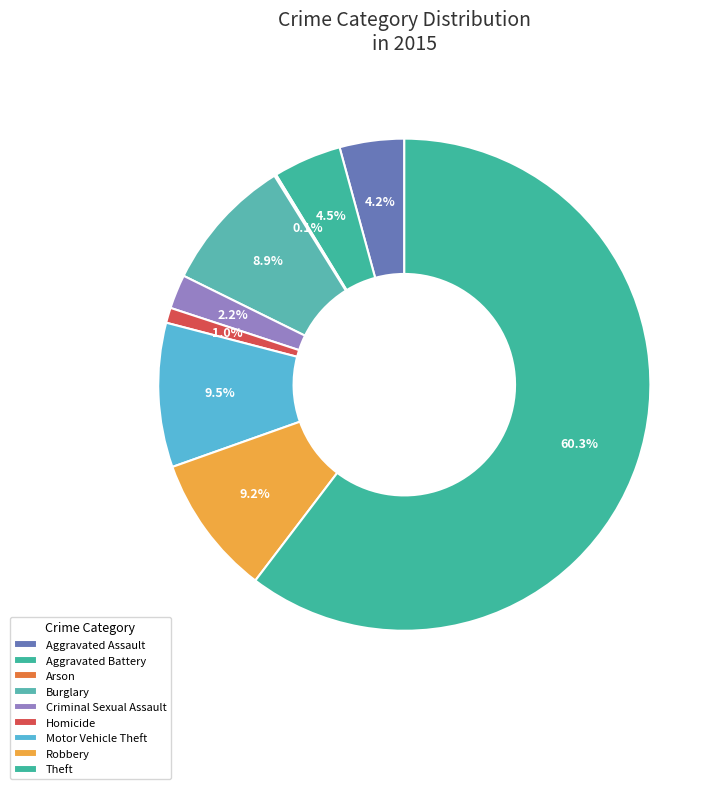

How many segments does this pie chart have?

9